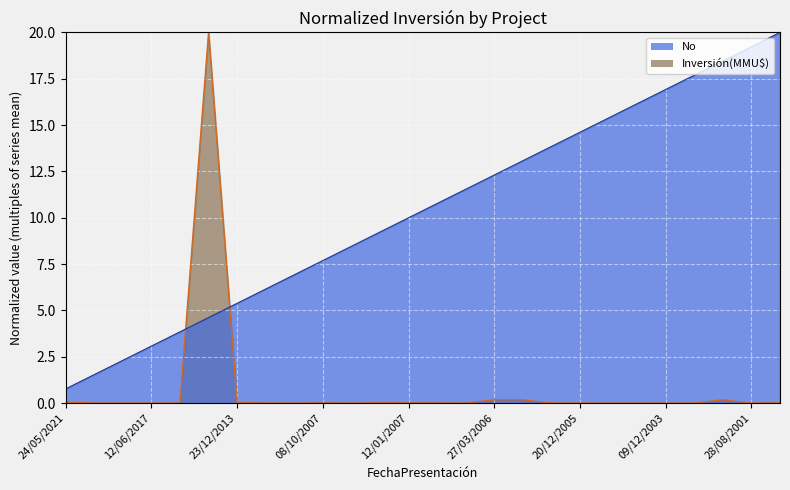

True or false: No and Inversión(MMU$) intersect in this chart.

True